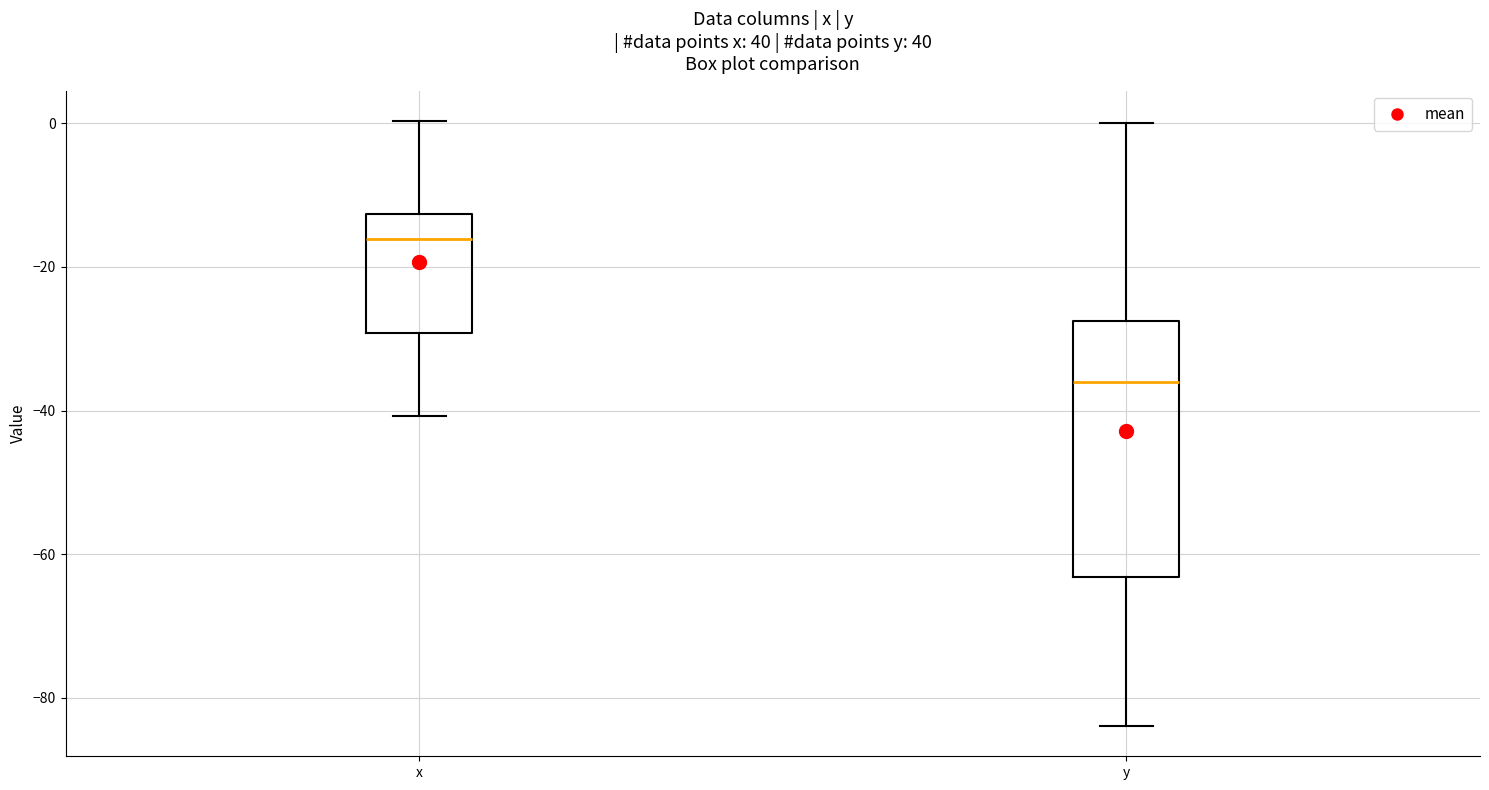

Comparing the boxes themselves (not the whiskers), which one is the tallest?

y